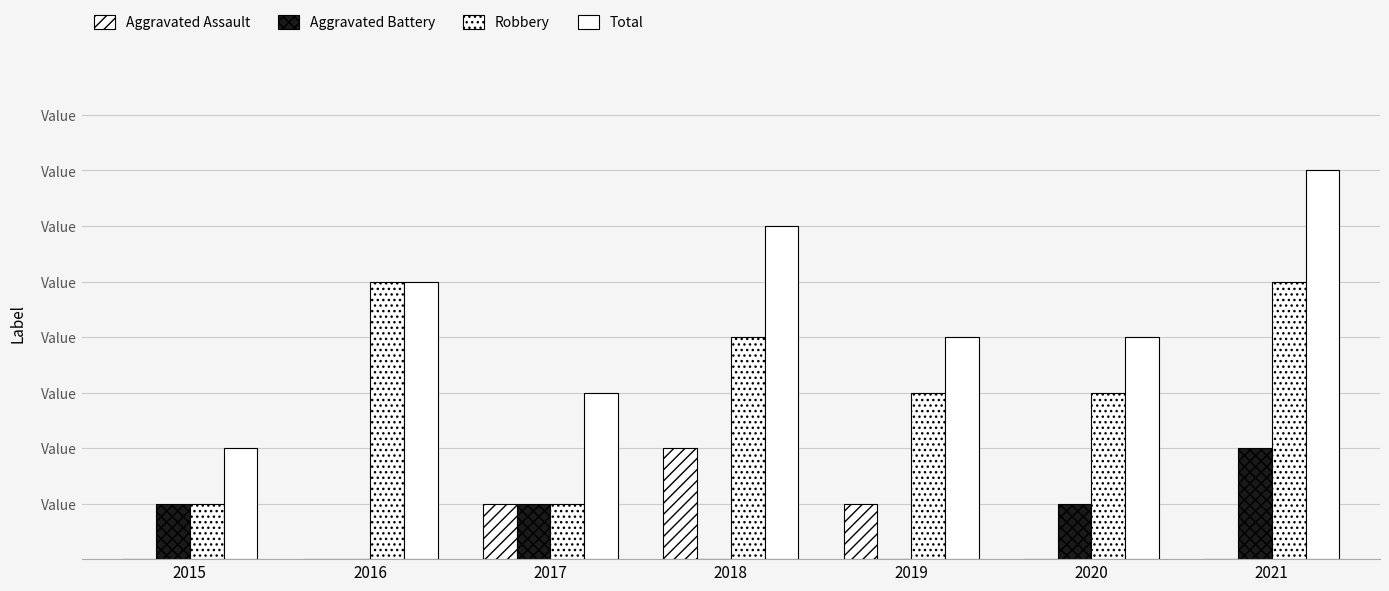

What value does the Robbery series have at 2017?

1